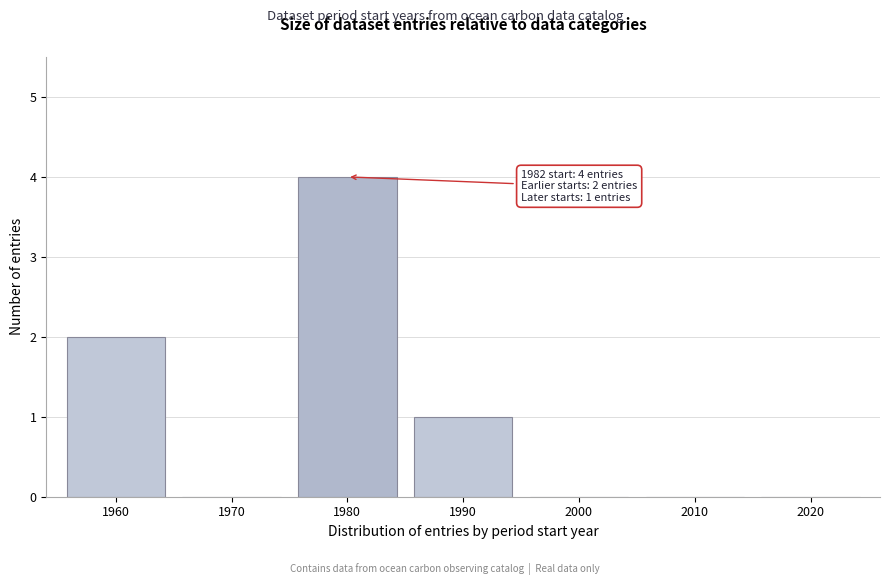

Reading left to right, list all the values displayed in this chart.

1960=2	1970=0	1980=4	1990=1	2000=0	2010=0	2020=0